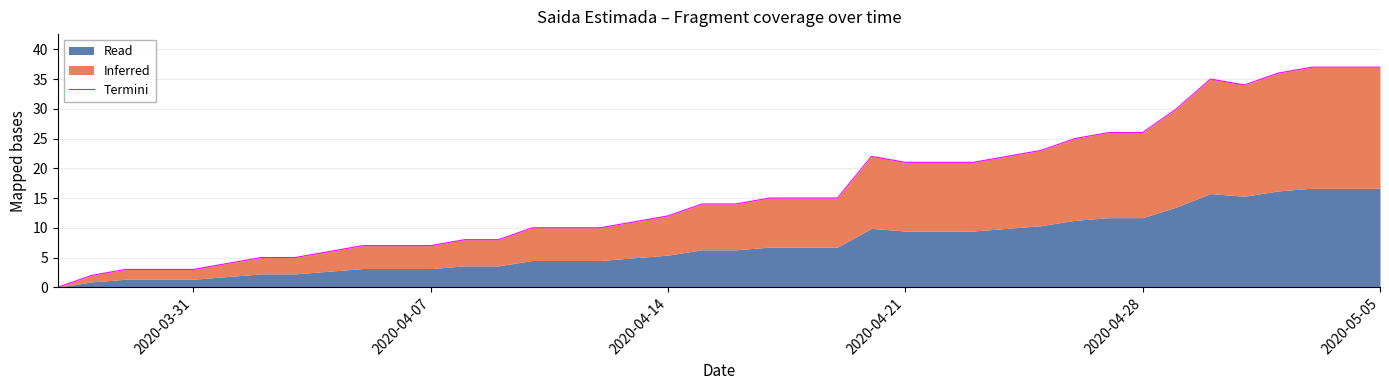

Which label corresponds to the smallest value in the chart?

2020-03-31